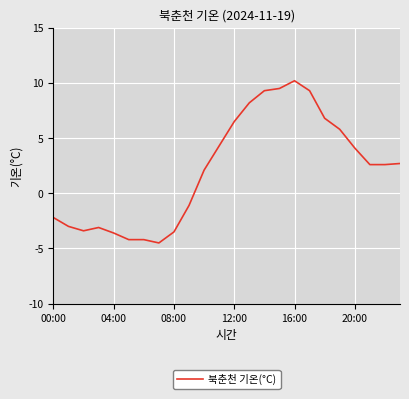

What is the minimum value shown in the chart?

-4.5